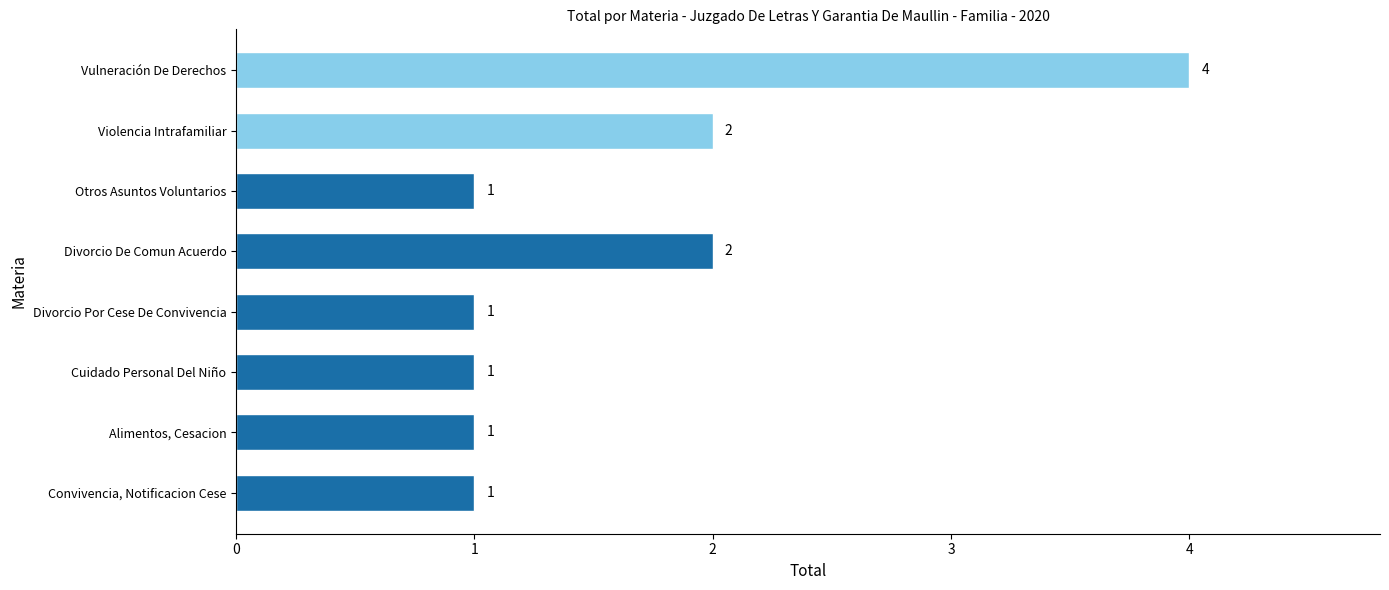

What is the minimum value shown in the chart?

1